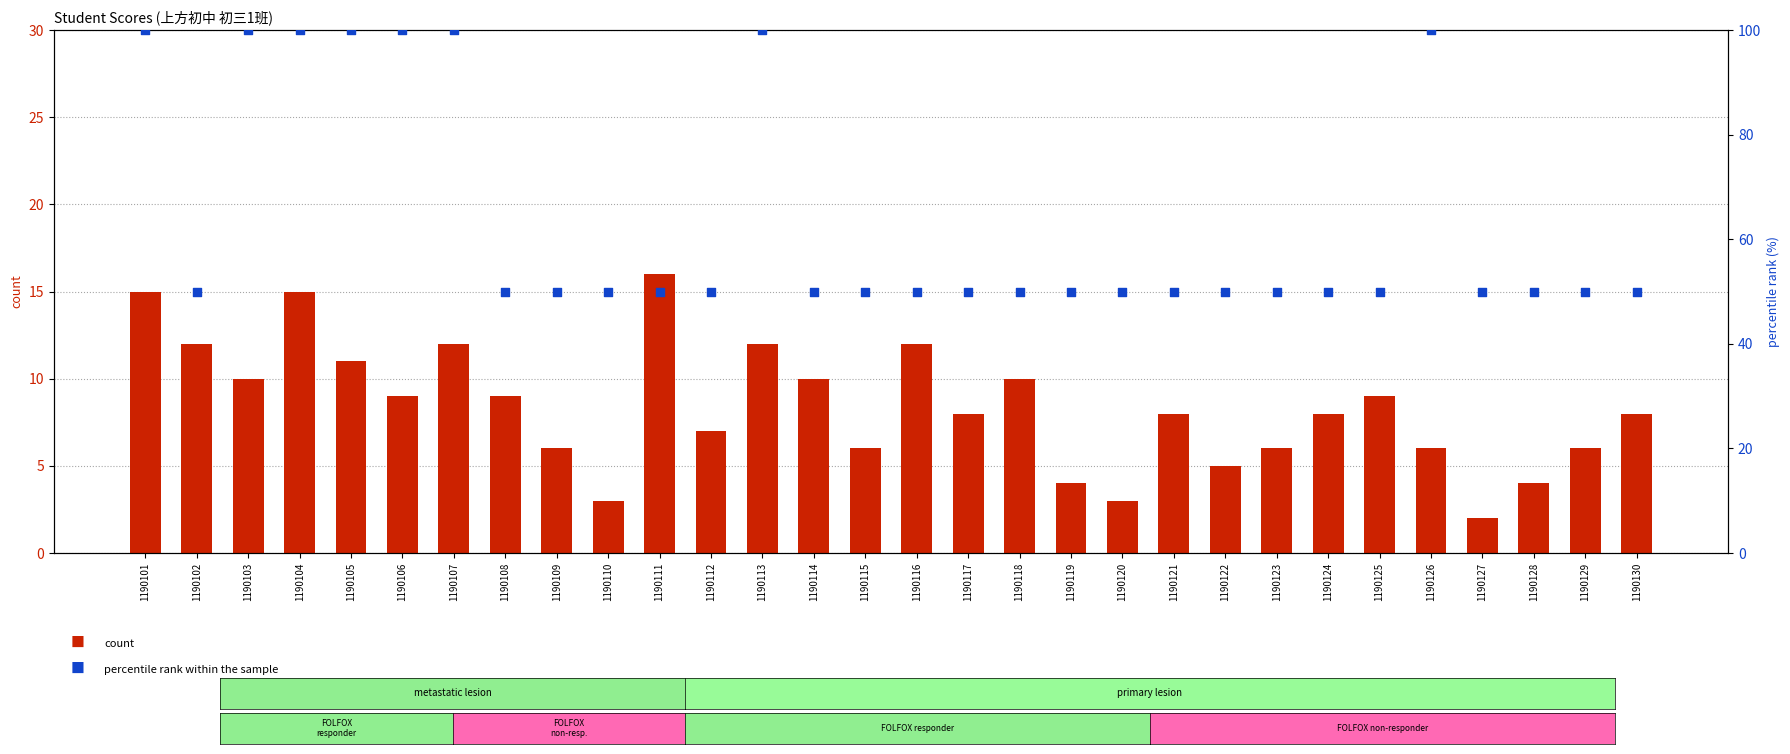

At which category is the sum across all series the highest?

1190101